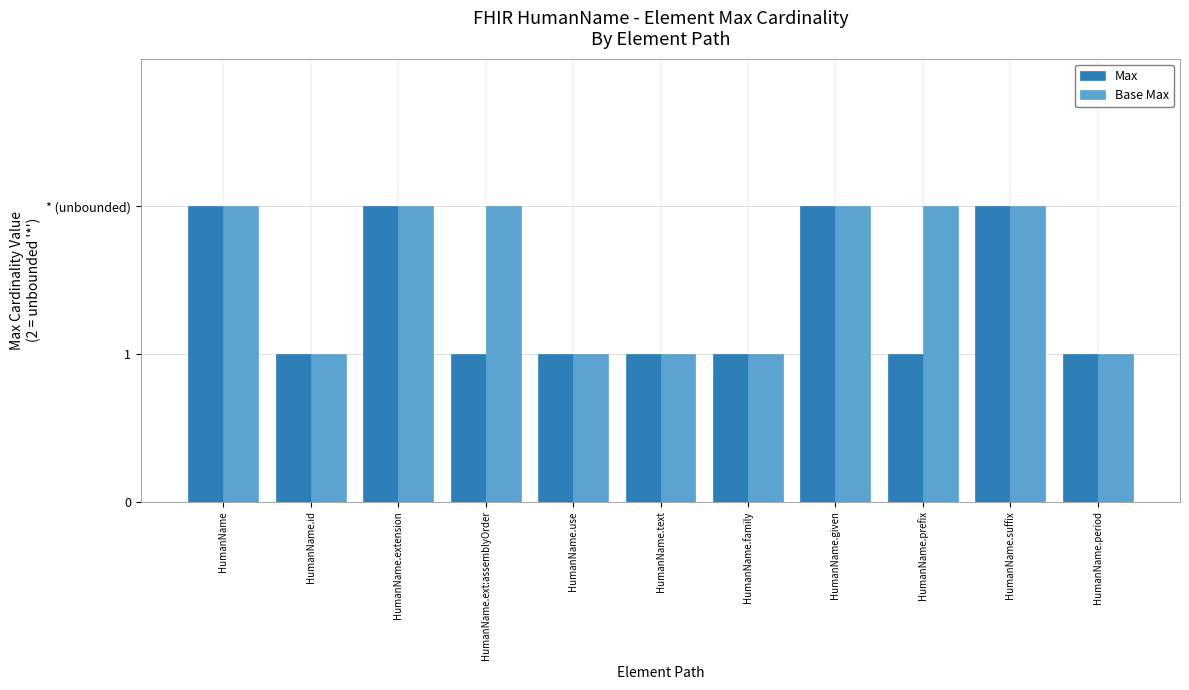

What is the difference between the second highest and second lowest values in the Base Max series?

1